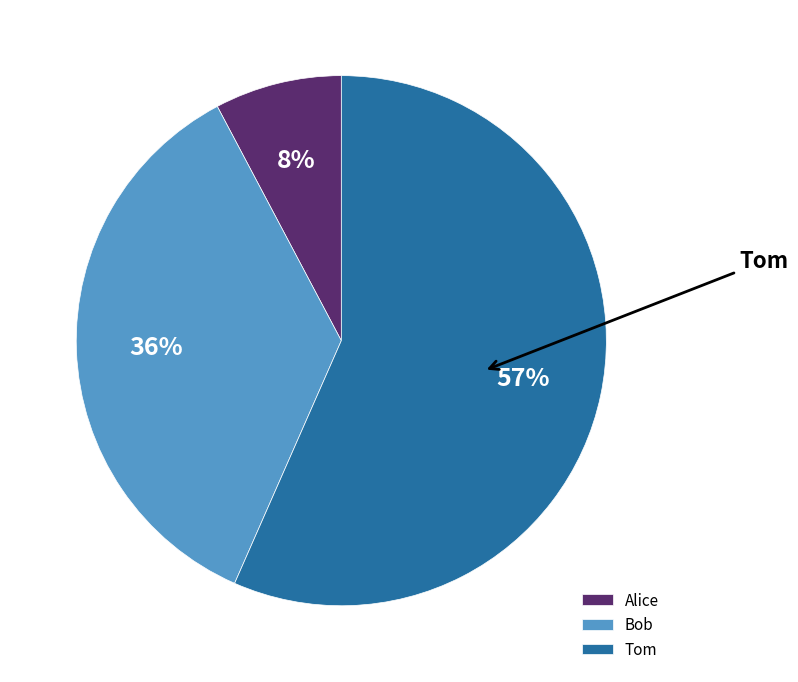

How many slices are in this pie chart?

3